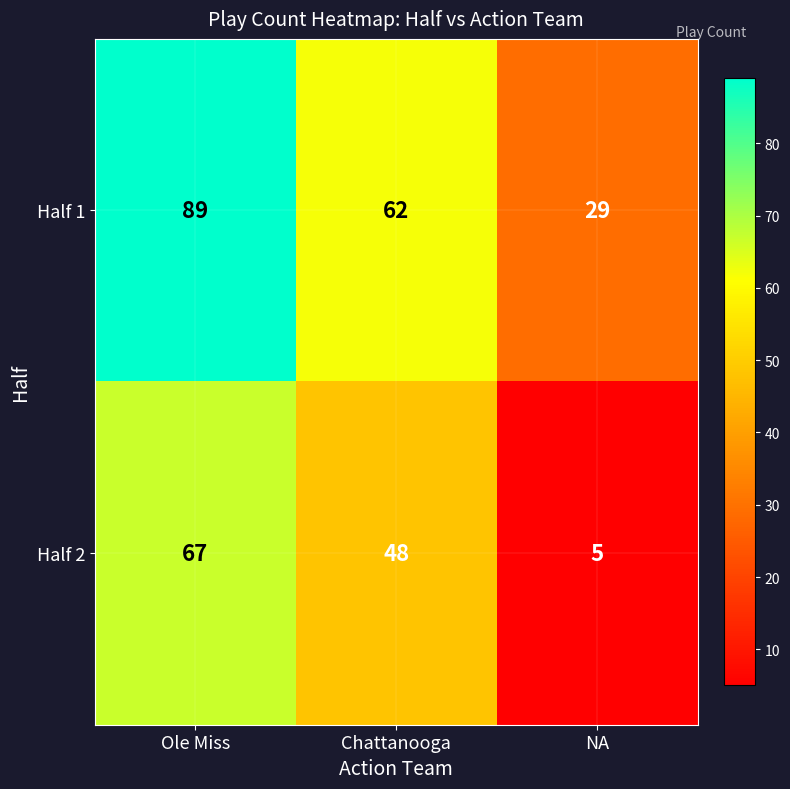

At which label does Half 1 first exceed 62?

Ole Miss